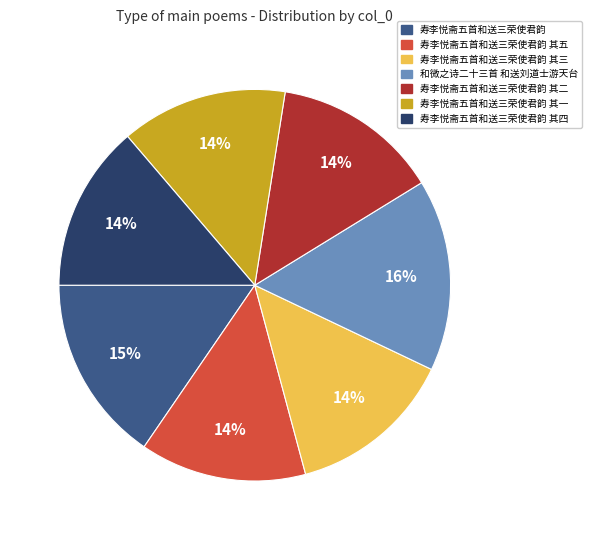

Does 寿李悦斋五首和送三荣使君韵 其一 account for over 50% of the chart?

No